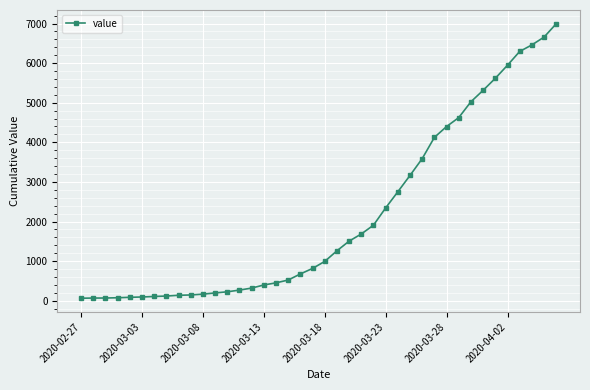

What is the greatest value displayed?

6995